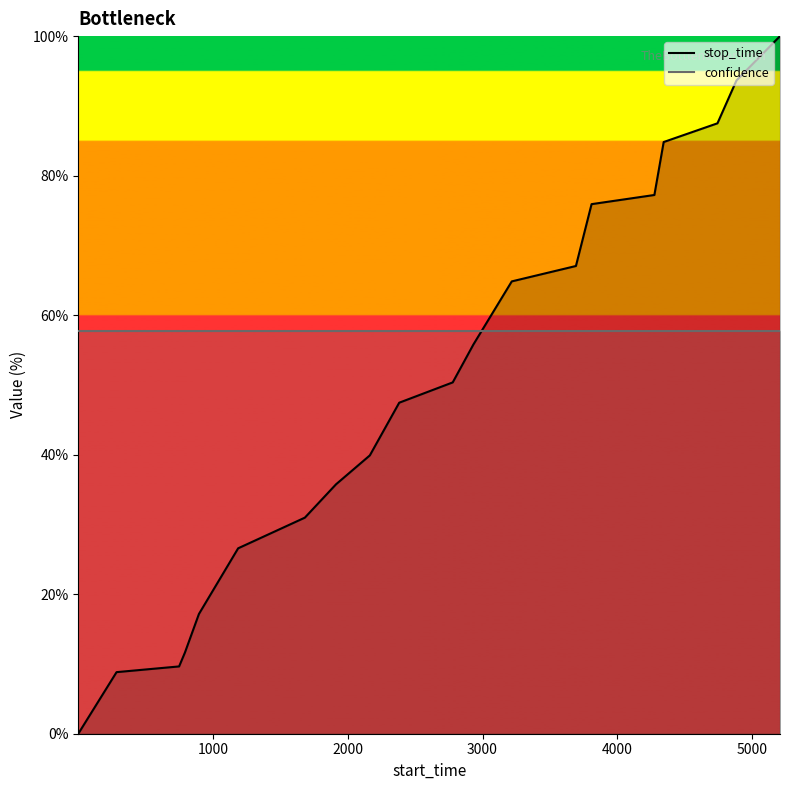

Which series has the widest spread of values?

stop_time_line